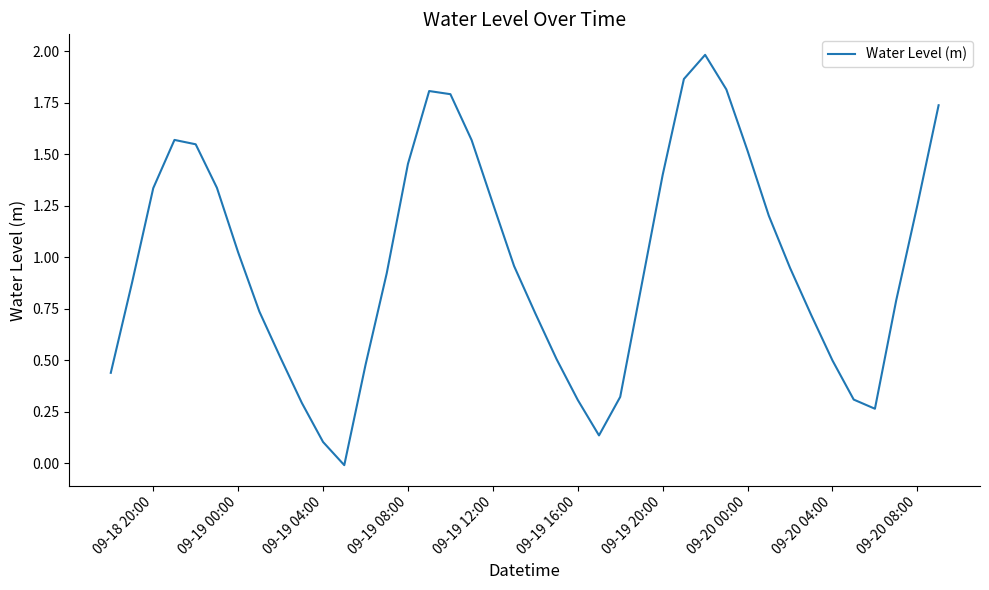

What is the greatest value displayed?

2.0